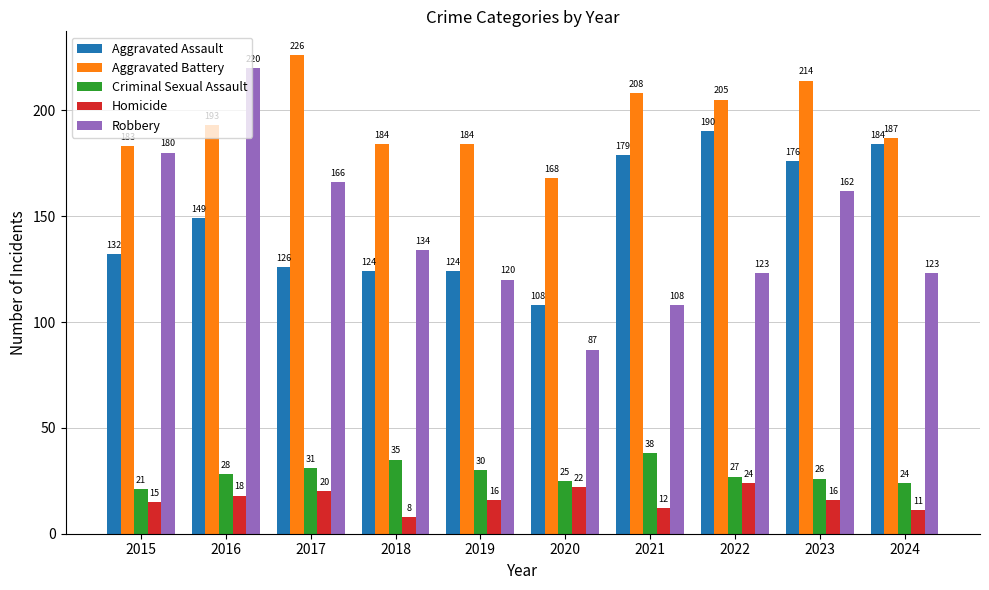

How many series are shown in this chart?

5